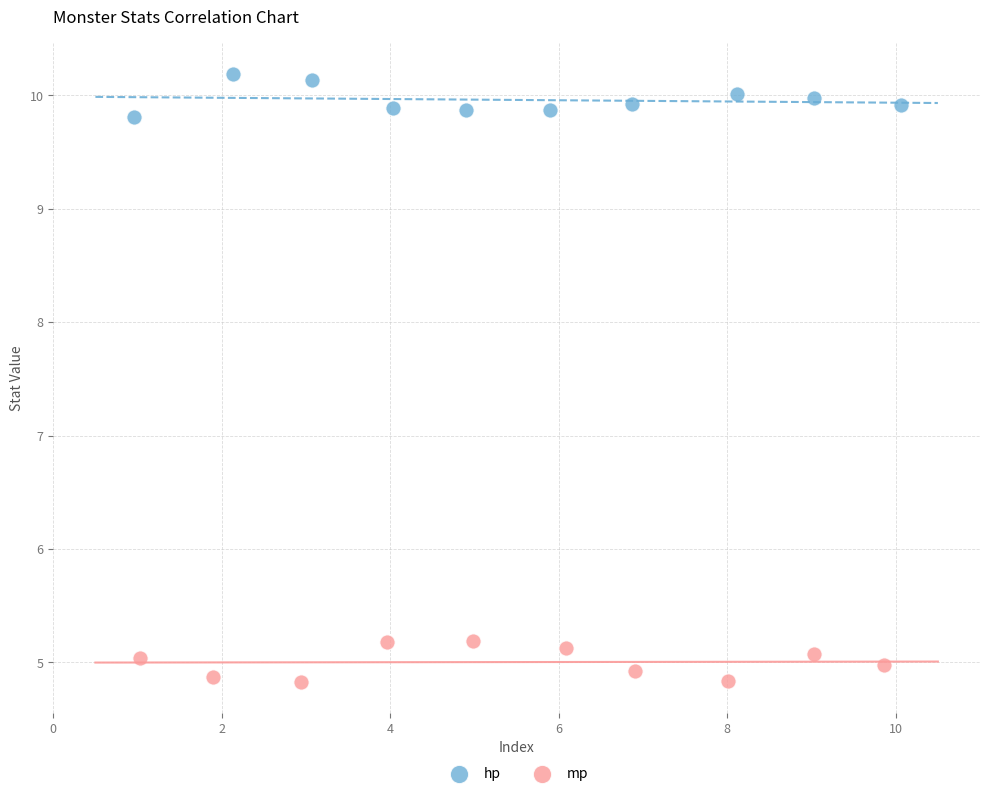

Which series reaches the maximum Y coordinate?

hp